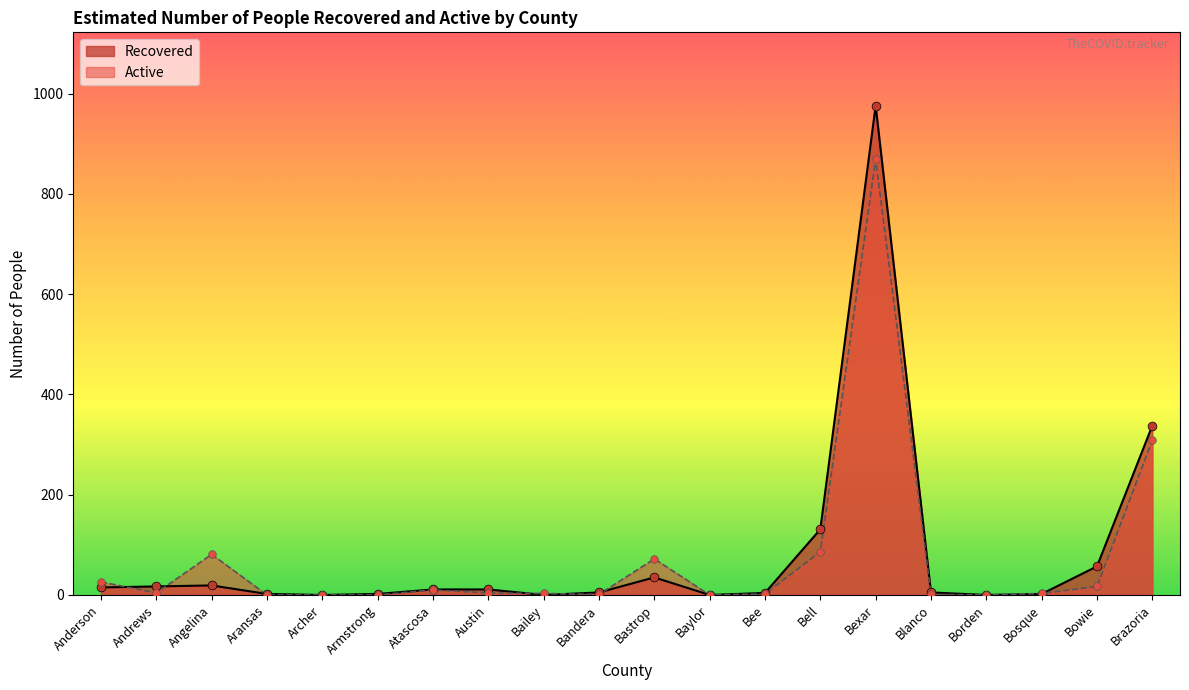

Which series contains the lowest Y value?

Recovered